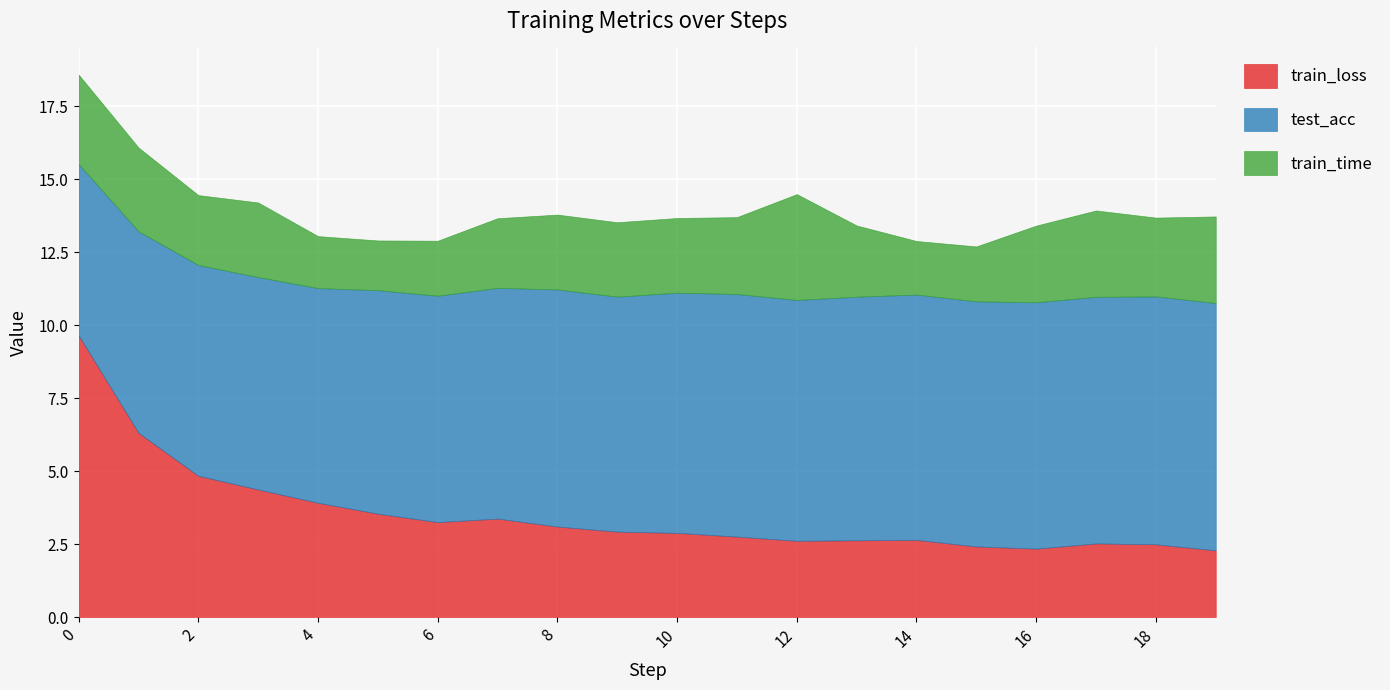

Rank the categories by train_time value from highest to lowest.

12, 0, 19, 17, 1, 18, 11, 16, 8, 10, 3, 9, 13, 2, 7, 6, 15, 14, 4, 5